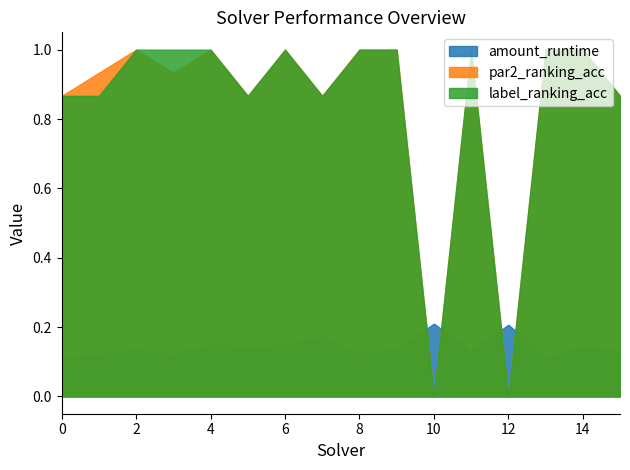

At which category does par2_ranking_acc reach its first local valley?

3